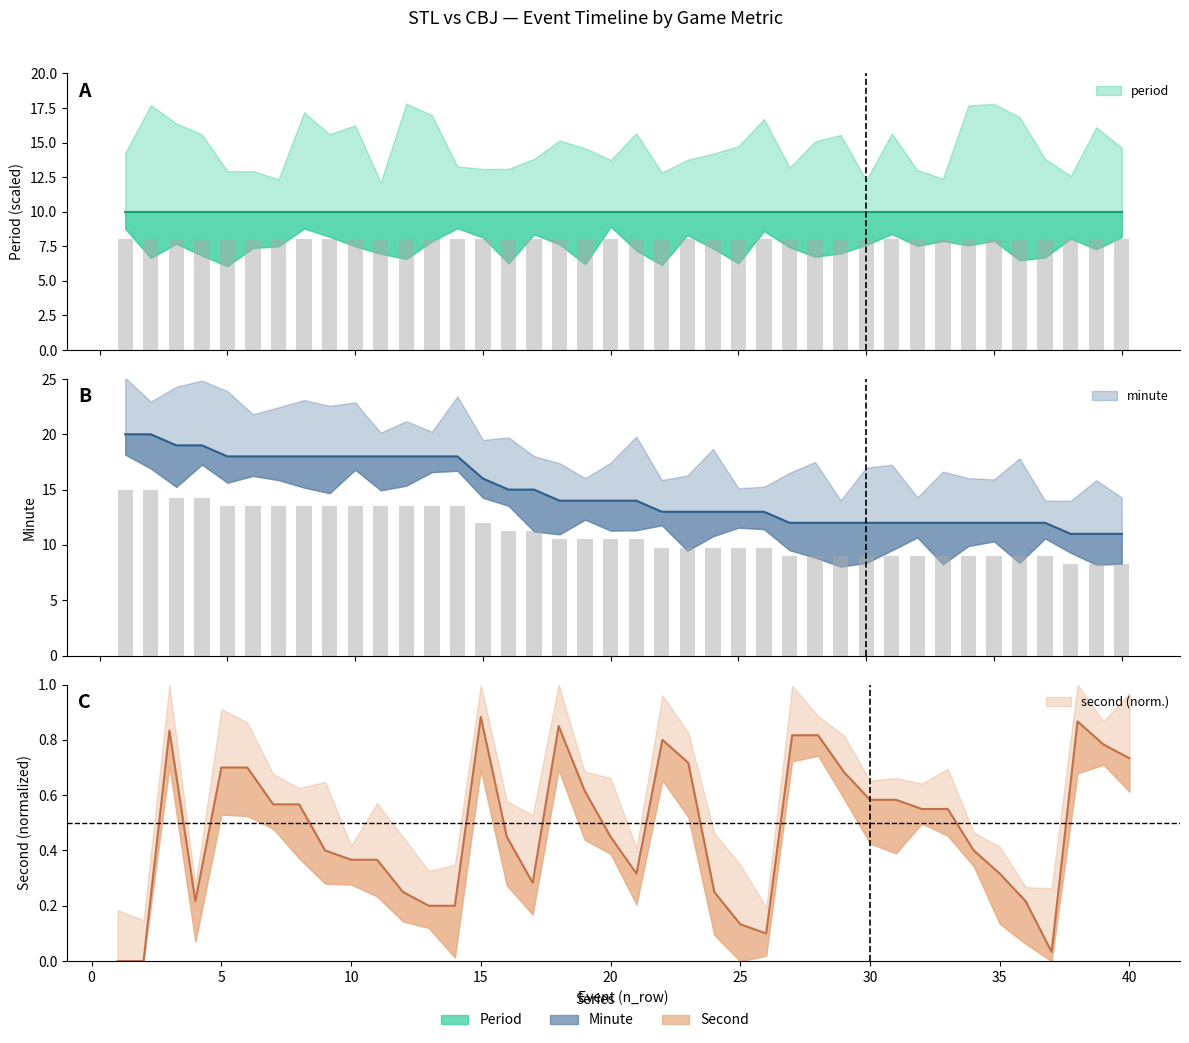

What is the sum of the second values at 24 and 26?

0.3